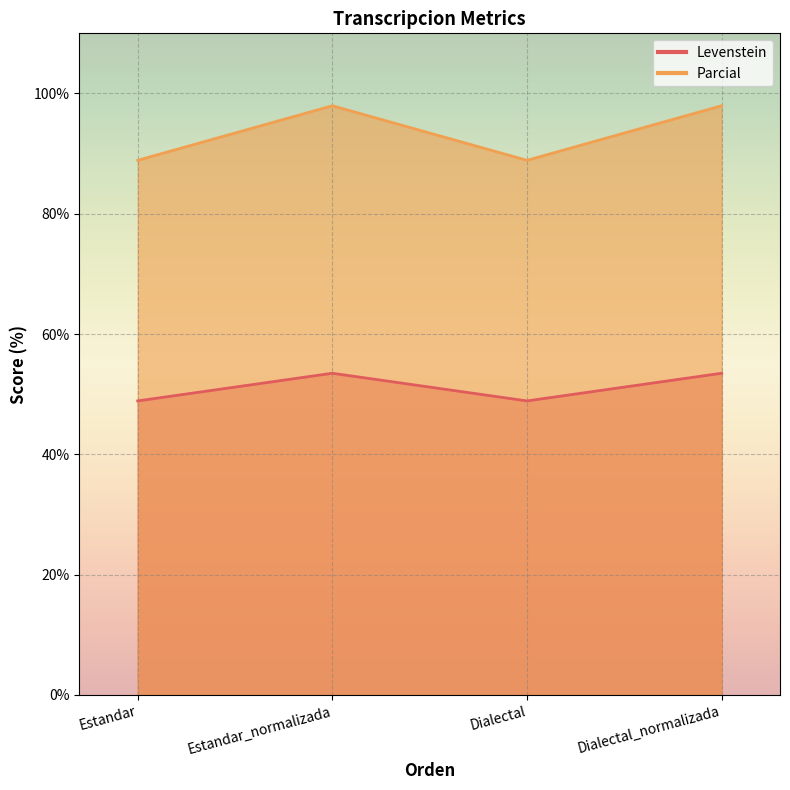

How many Levenstein values are between 48 and 53?

2